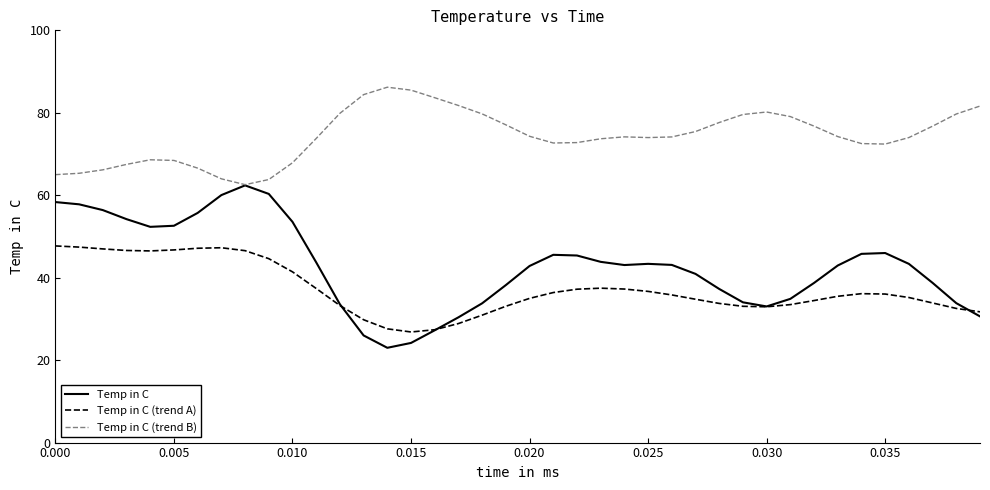

Which series has the largest total across all categories?

Temp in C (trend B)